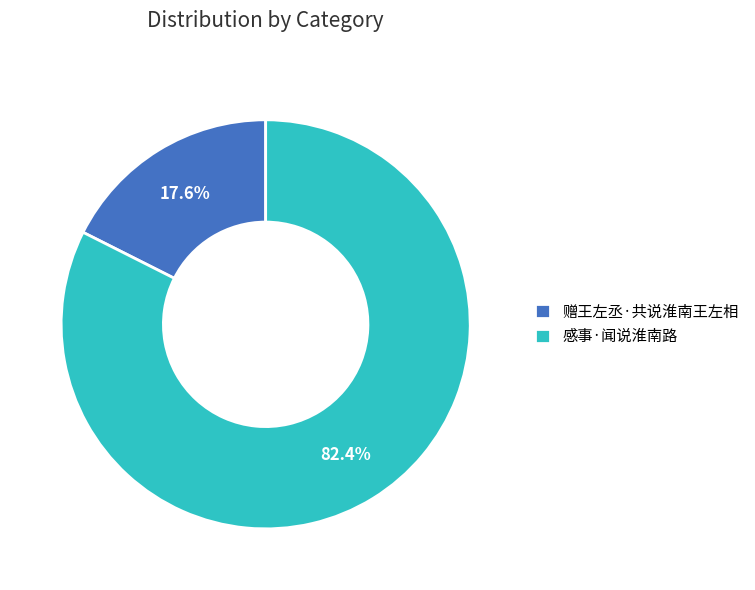

Rank the categories by value from highest to lowest.

感事·闻说淮南路, 赠王左丞·共说淮南王左相